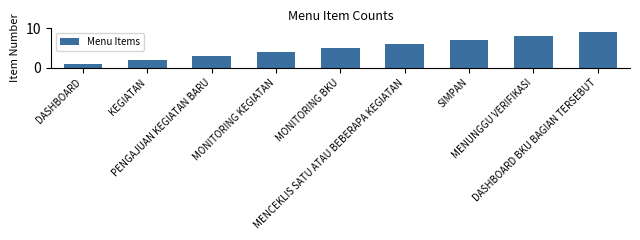

What is the value of the 3rd bar from the left?

3